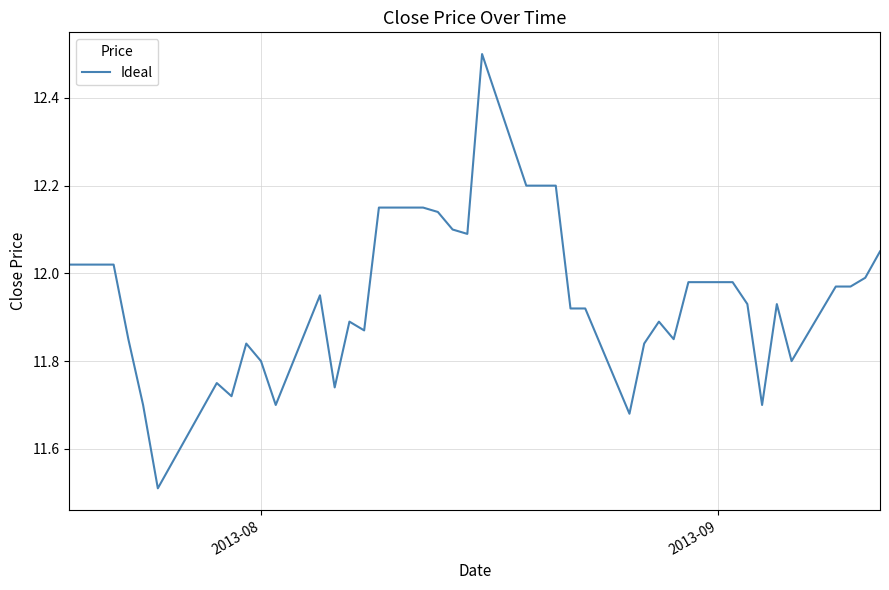

Count the number of data series in this chart.

1